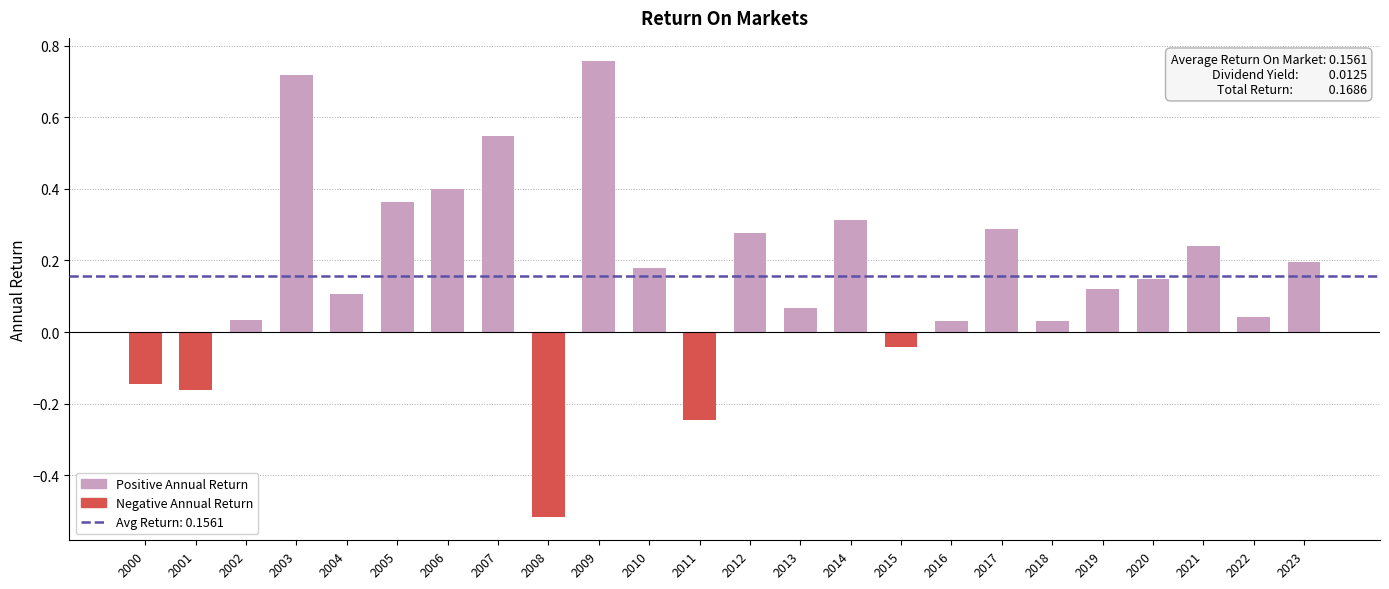

Count the number of data series in this chart.

1